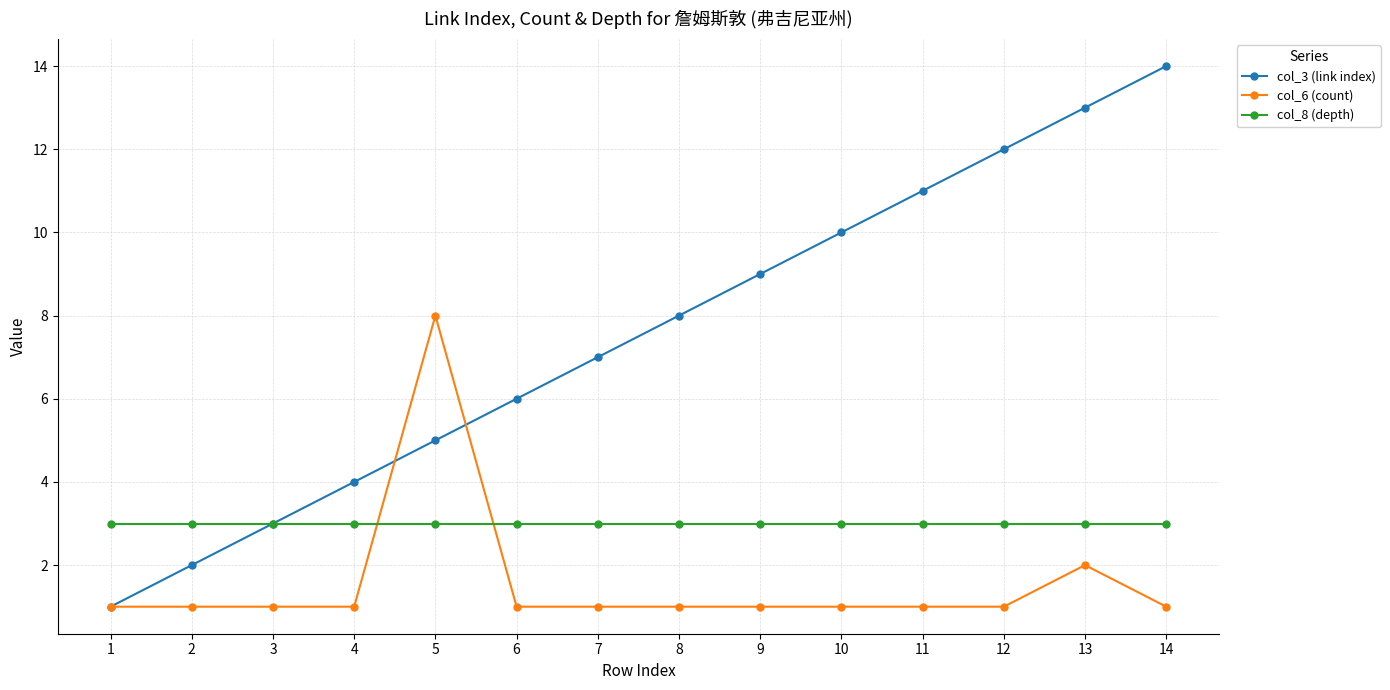

True or false: col_8 (depth) and col_6 (count) cross at least once.

True